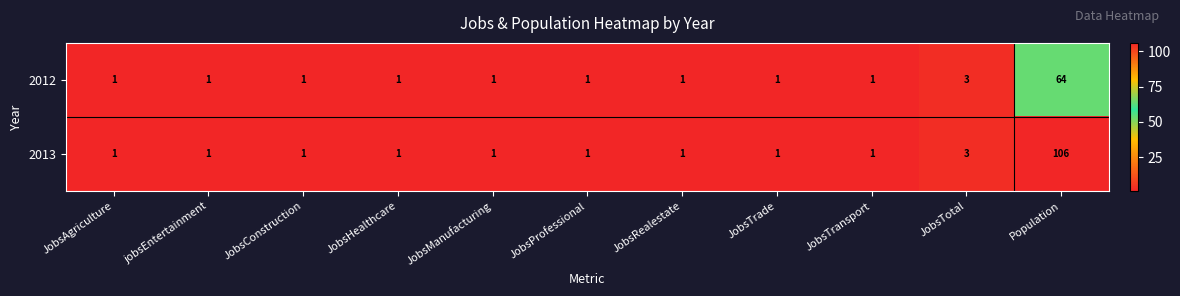

What is the highest value of the 2012 series?

64